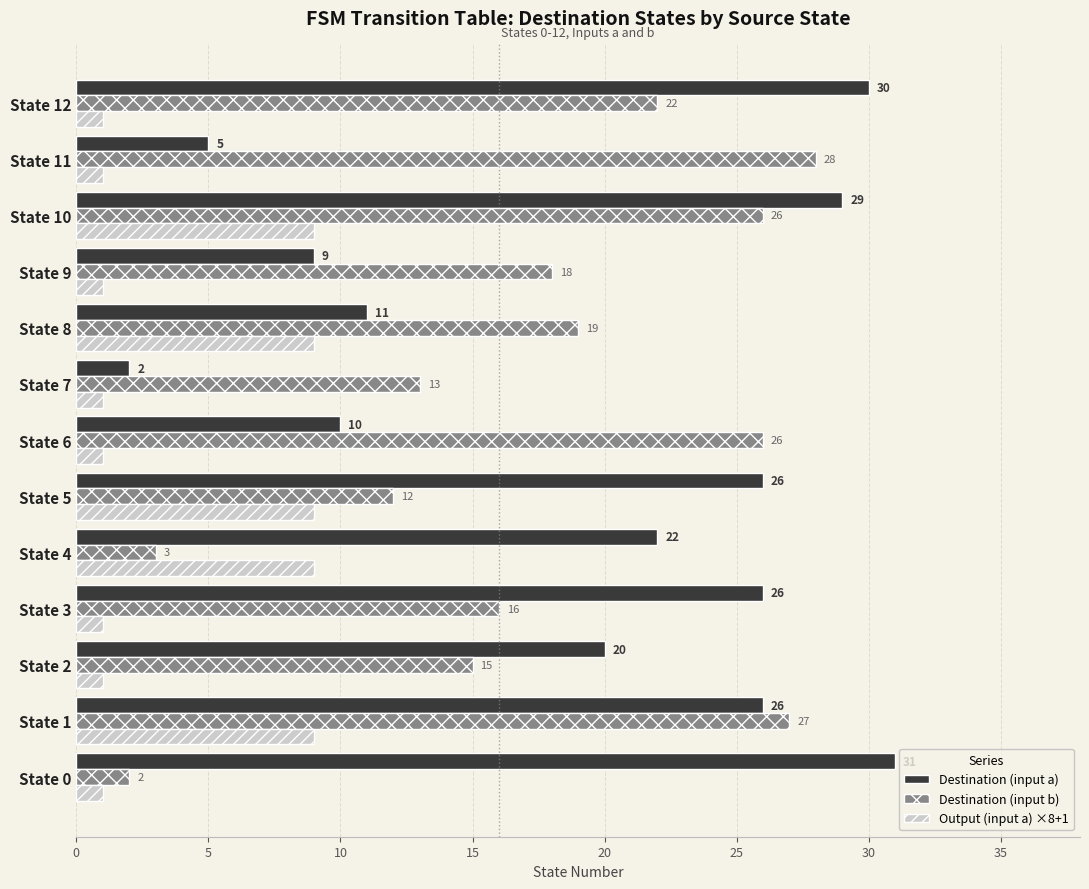

What is the minimum value for Destination (input b)?

2